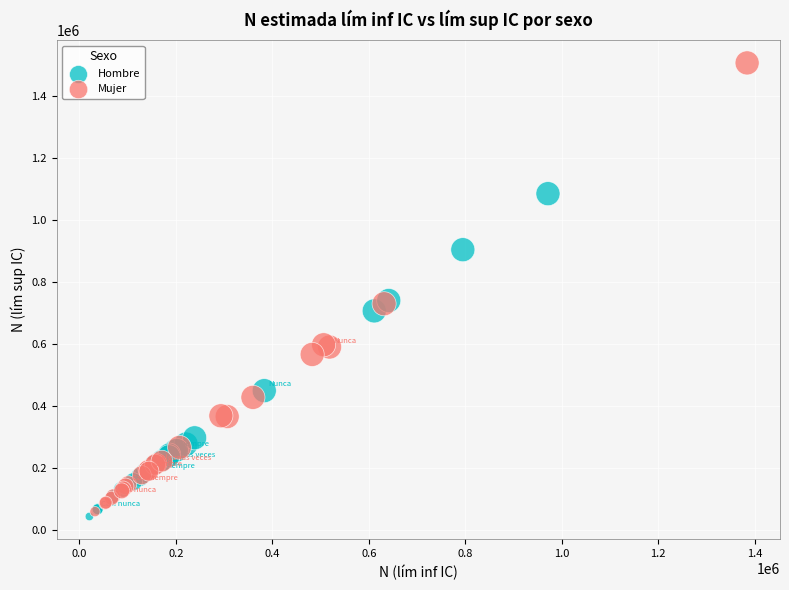

Which series contains the highest Y value?

Mujer